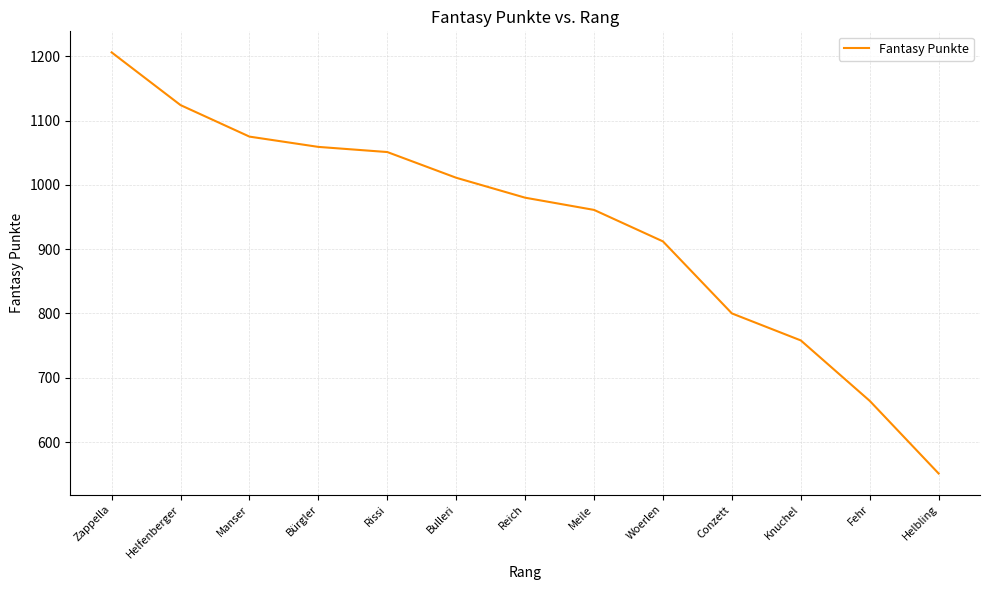

Rank the categories by value from lowest to highest.

Helbling, Fehr, Knuchel, Conzett, Woerlen, Meile, Reich, Bulleri, Rissi, Bürgler, Manser, Helfenberger, Zappella